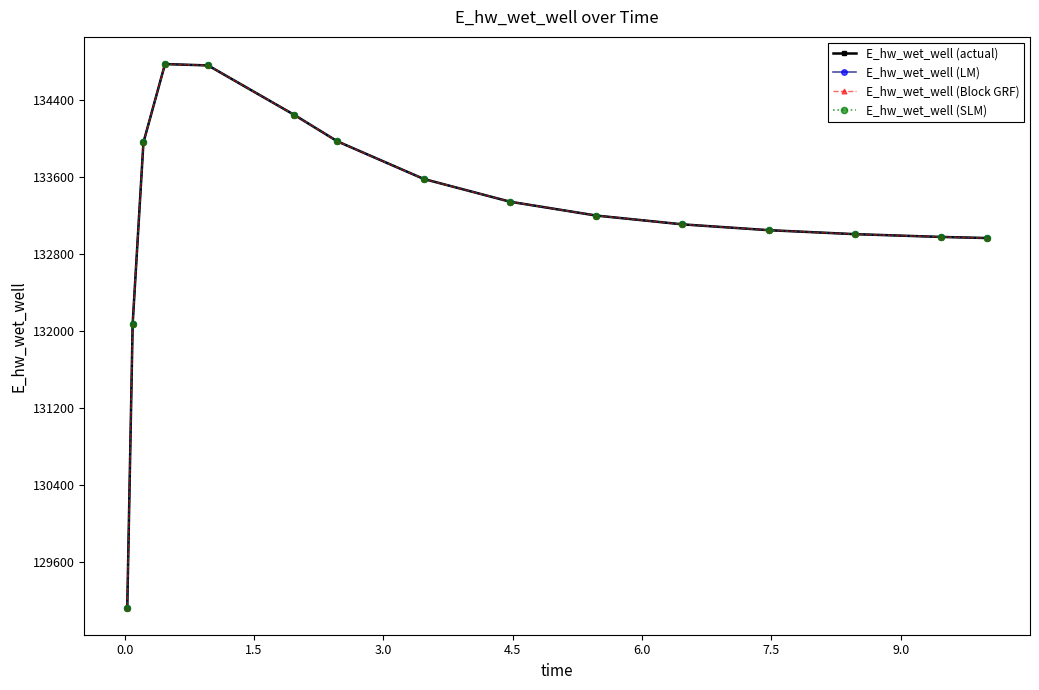

What is the greatest value displayed?

134771.7